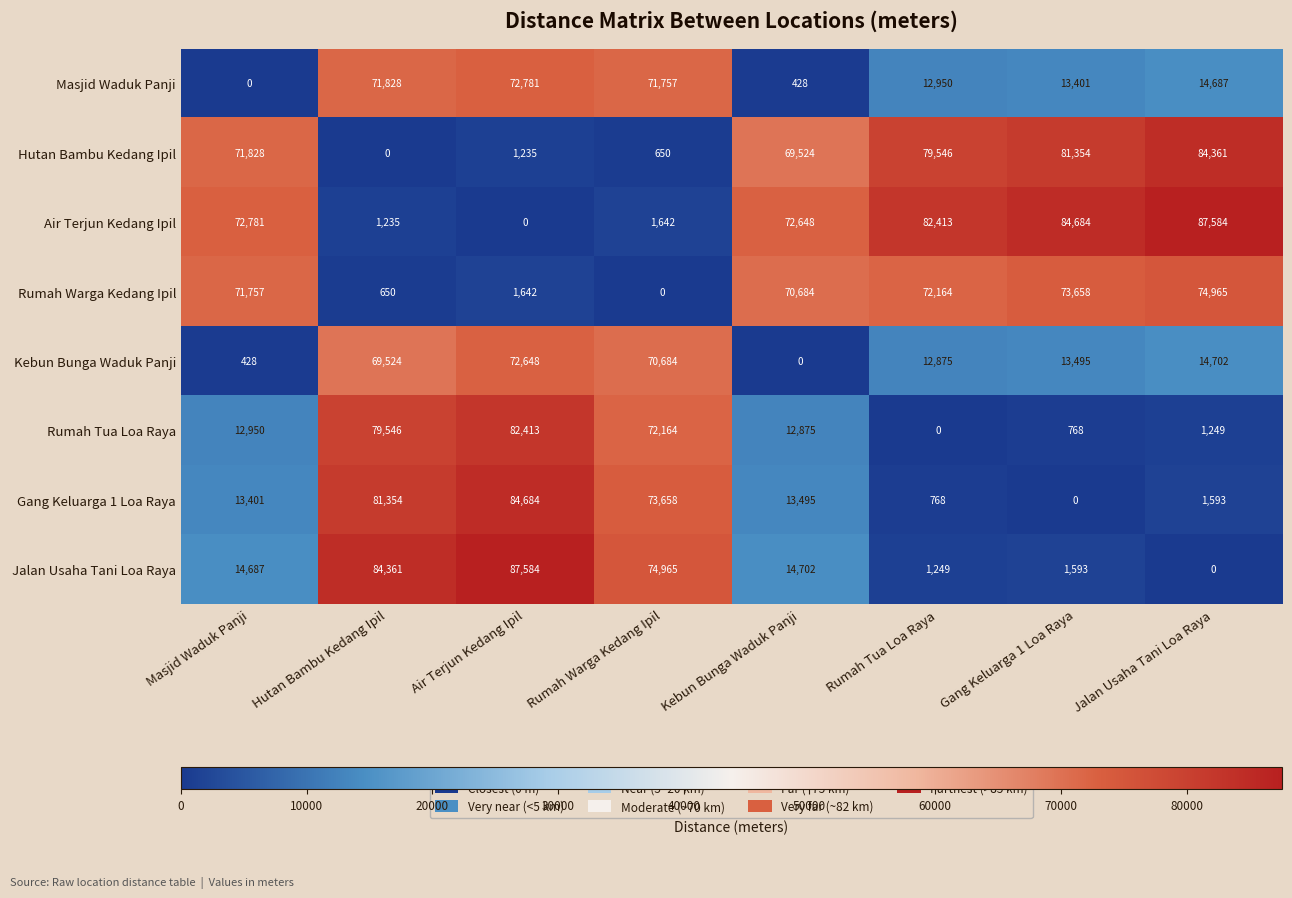

What is the spread (max minus min) of values at Rumah Tua Loa Raya?

82413